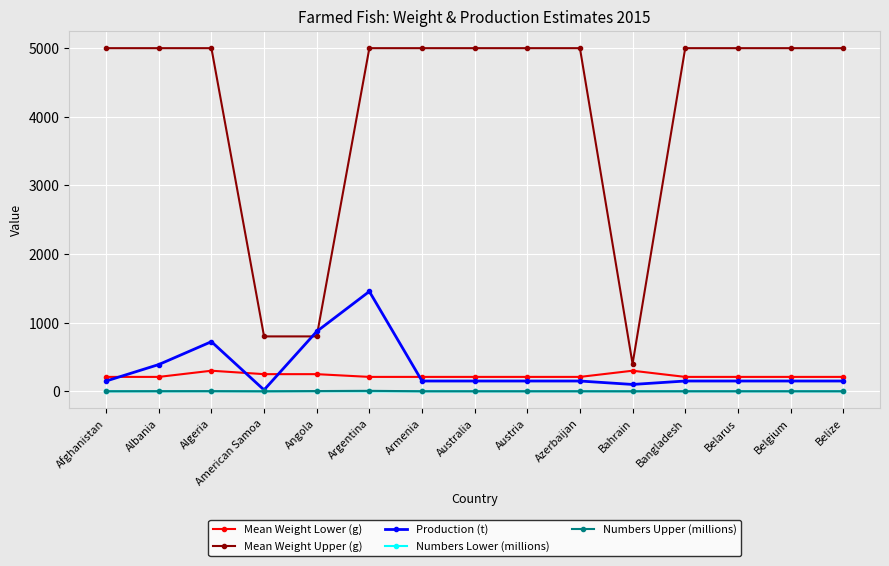

Which series has the largest total across all categories?

Mean Weight Upper (g)